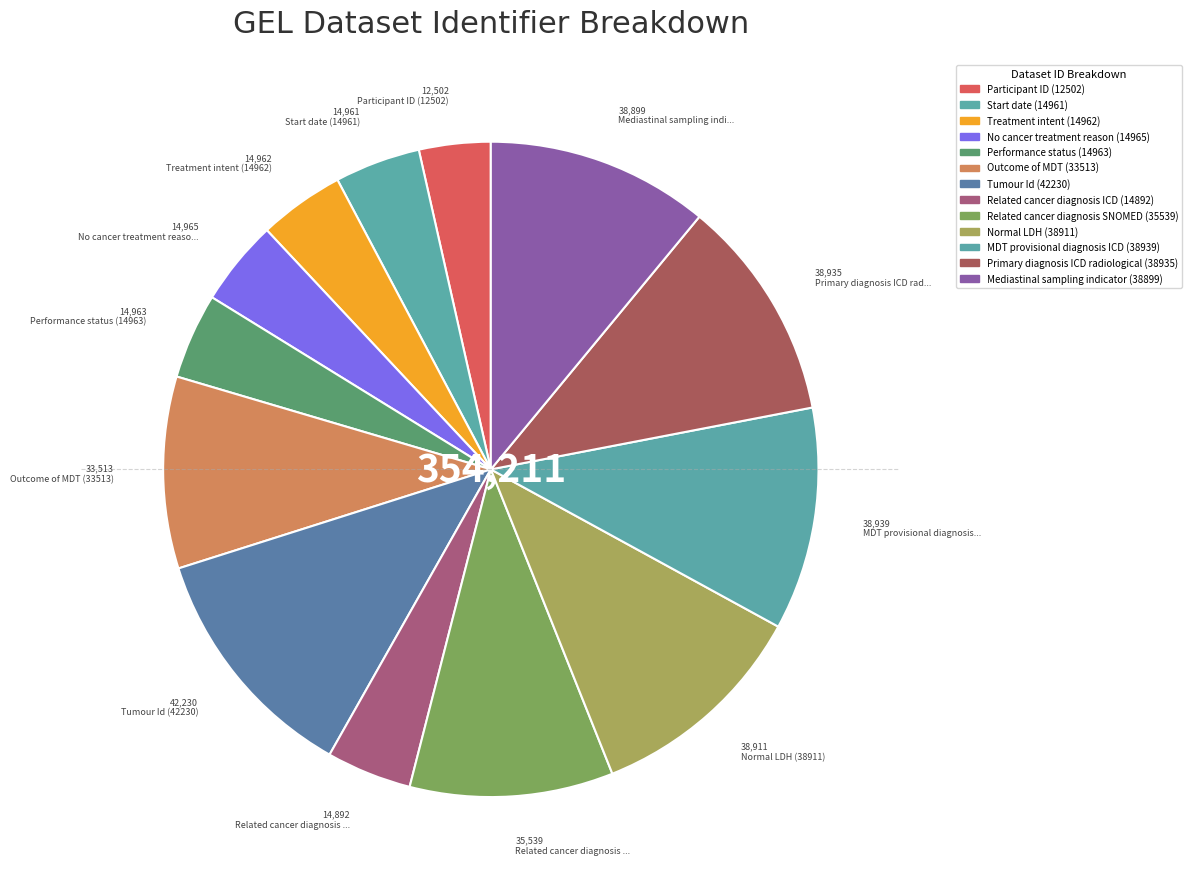

Rank the categories by value from highest to lowest.

Tumour Id (42230), MDT provisional diagnosis ICD (38939), Primary diagnosis ICD radiological (38935), Normal LDH (38911), Mediastinal sampling indicator (38899), Related cancer diagnosis SNOMED (35539), Outcome of MDT (33513), No cancer treatment reason (14965), Performance status (14963), Treatment intent (14962), Start date (14961), Related cancer diagnosis ICD (14892), Participant ID (12502)